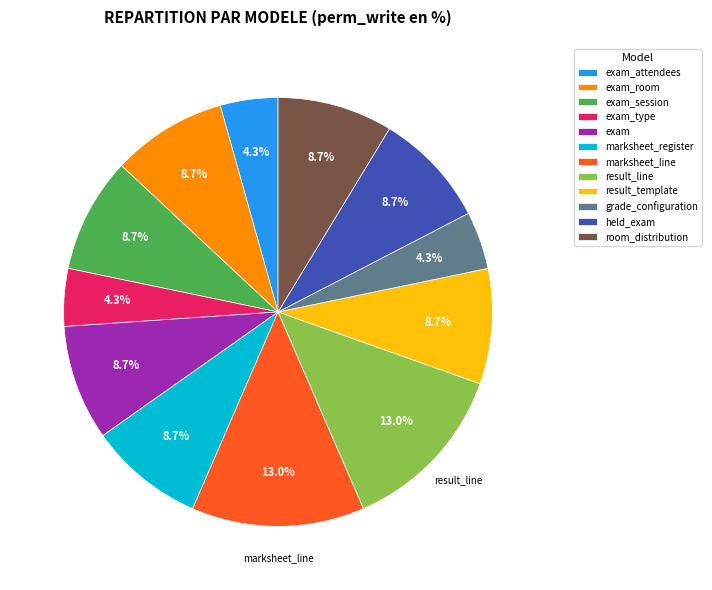

Does any single category account for the majority?

No